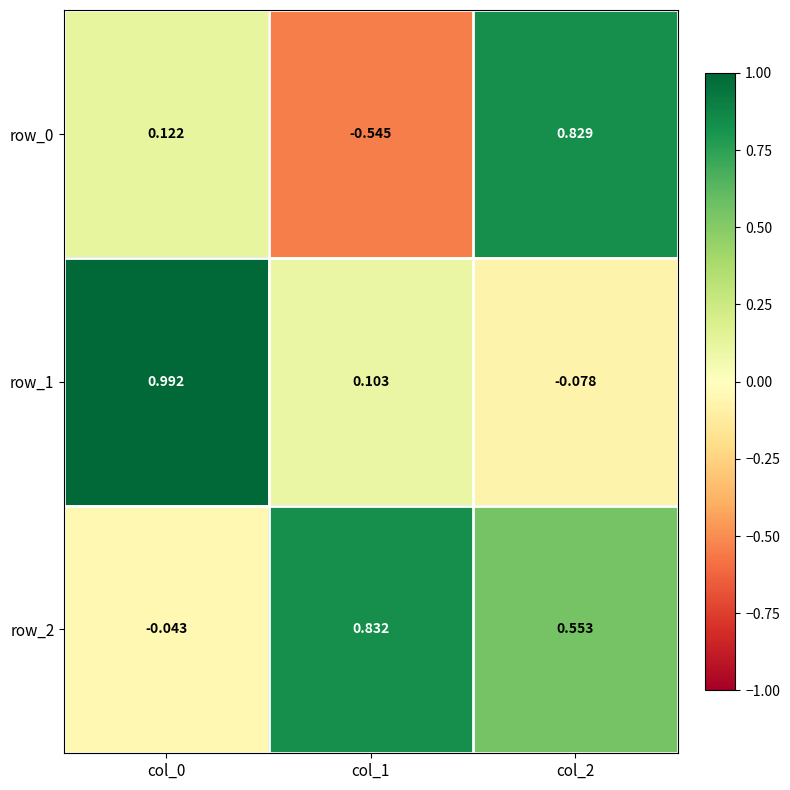

At which label does row_0 first exceed 0?

col_0